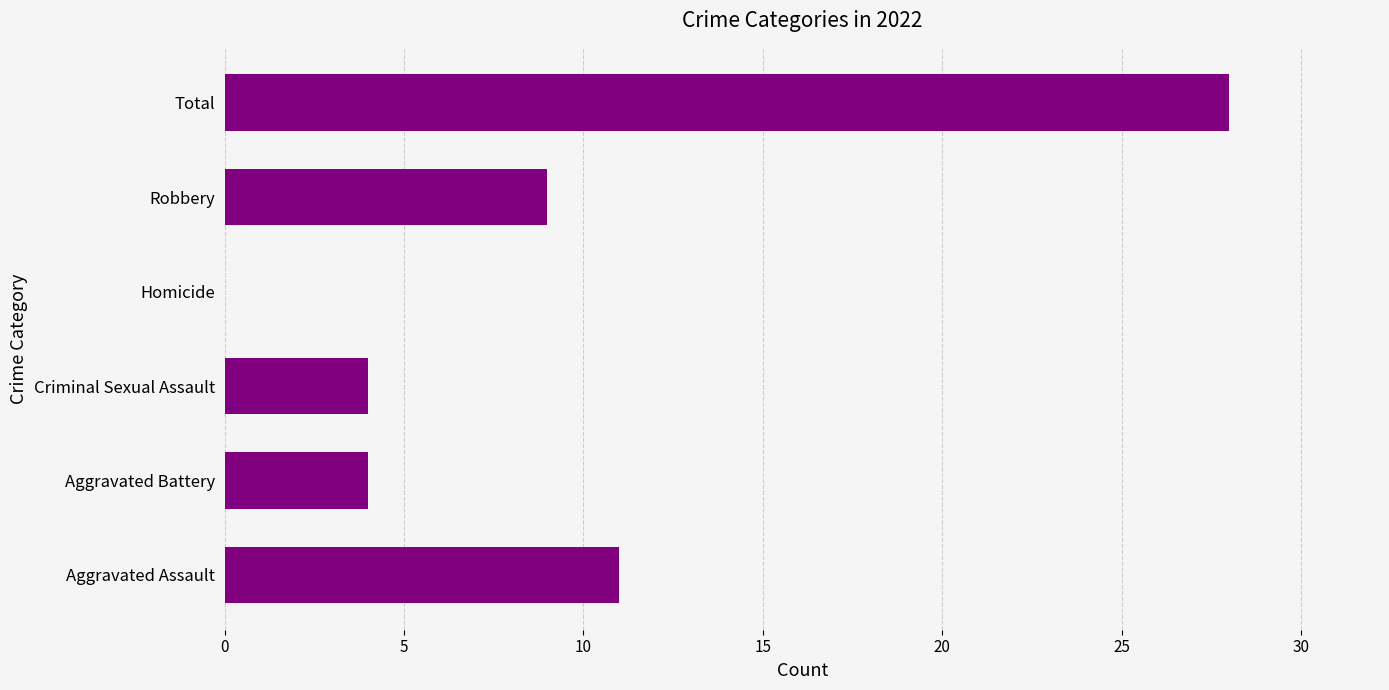

What is the sum of the values at Homicide and Aggravated Assault?

11